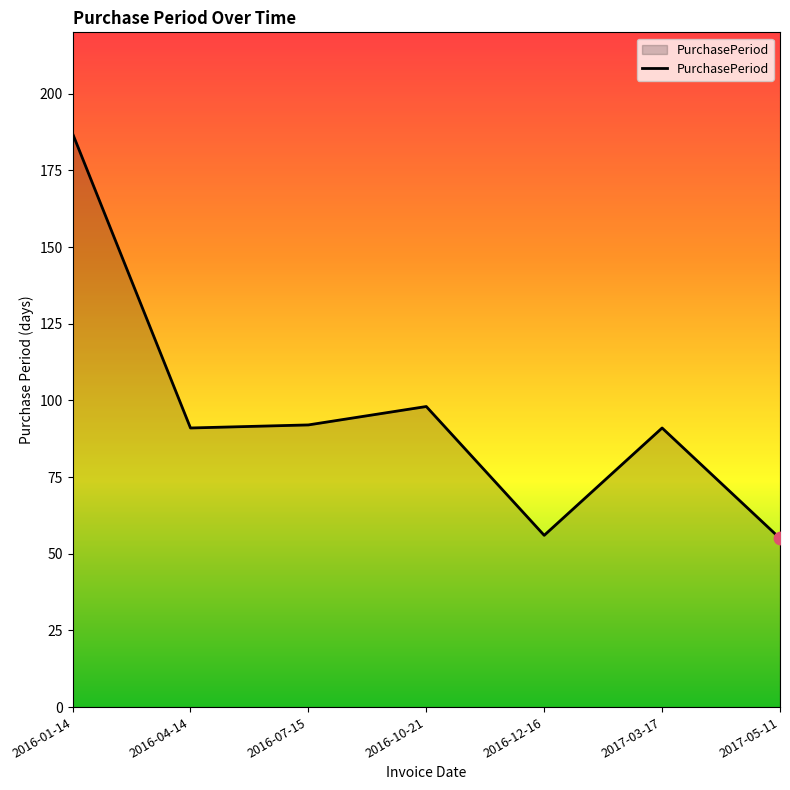

What is the ratio of the value at 2017-05-11 to the value at 2016-07-15?

0.6